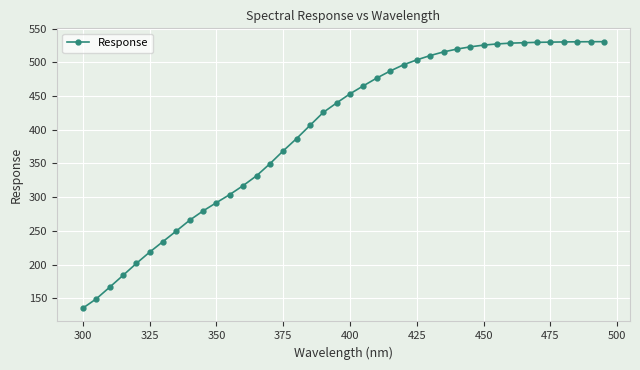

What is the difference between the second highest and second lowest values?

381.7